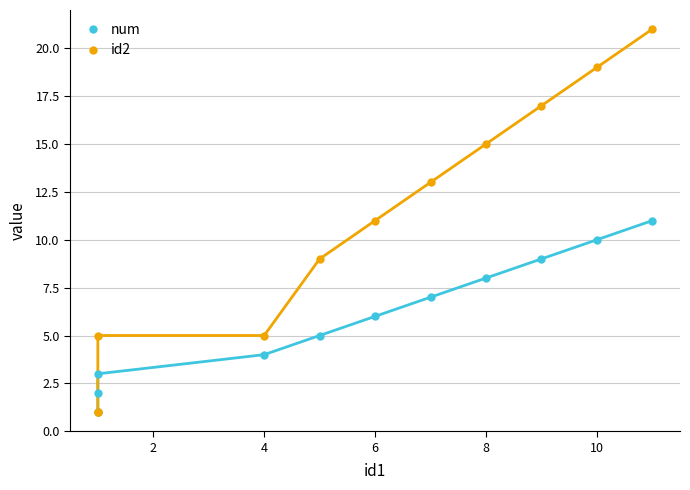

Which series has the largest range (max minus min)?

id2